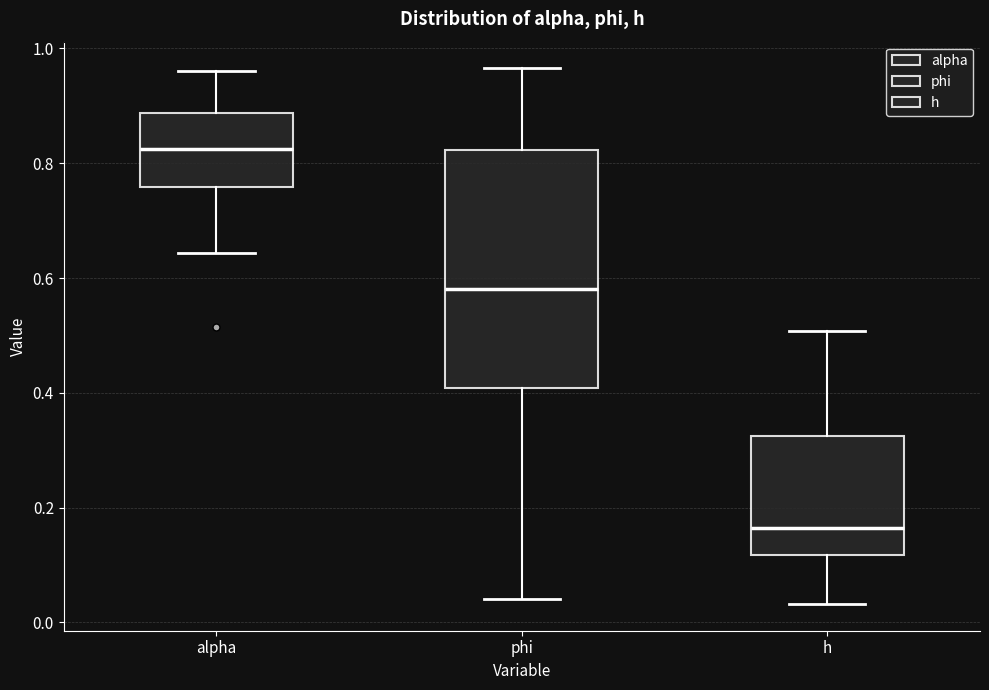

Reading left to right, transcribe this box plot: for each box, give where its median line is, the range the box spans, and where its two whiskers end, as read against the y-axis. The values are not printed on the chart, so give them approximately, as read against the axis.

alpha: median 0.82, box 0.76 to 0.88, whiskers 0.64 to 0.96
phi: median 0.58, box 0.40 to 0.82, whiskers 0.04 to 0.96
h: median 0.16, box 0.12 to 0.32, whiskers 0.04 to 0.50